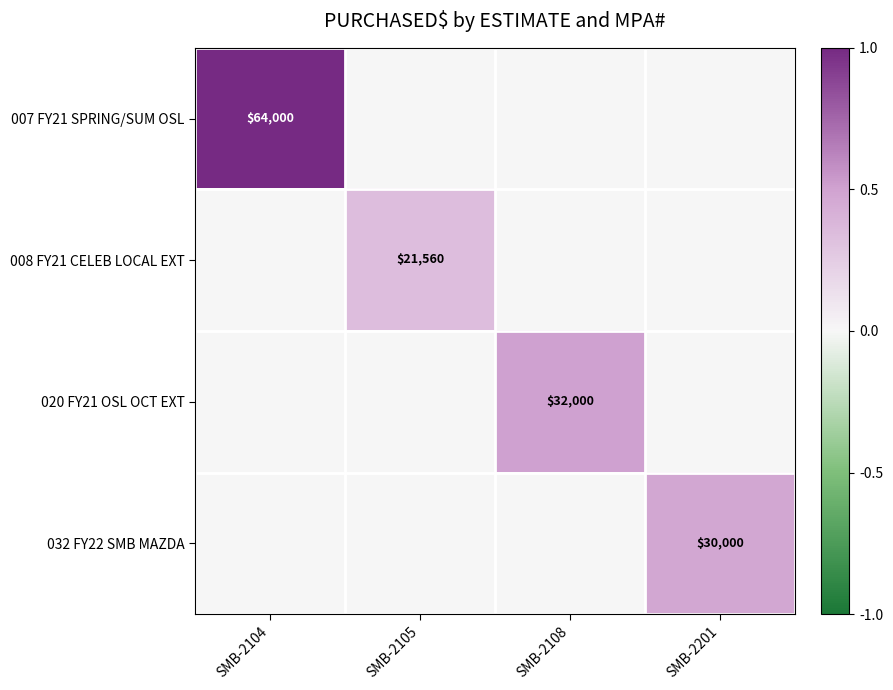

The 007 FY21 SPRING/SUM OSL series shows 19435 at SMB-2104. True or false?

False